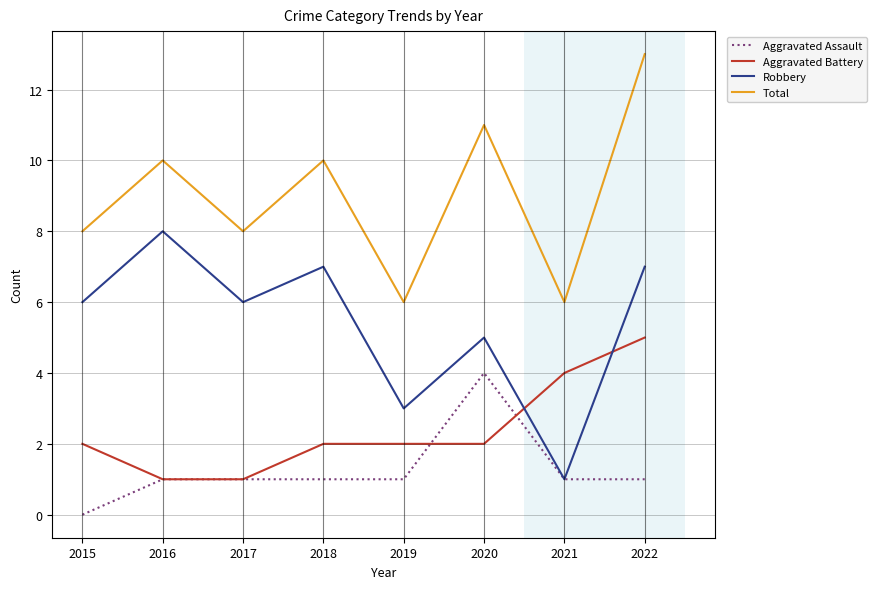

Reading left to right, transcribe all the data shown in this chart.

Aggravated Assault: 2015=0	2016=1	2017=1	2018=1	2019=1	2020=4	2021=1	2022=1
Aggravated Battery: 2015=2	2016=1	2017=1	2018=2	2019=2	2020=2	2021=4	2022=5
Robbery: 2015=6	2016=8	2017=6	2018=7	2019=3	2020=5	2021=1	2022=7
Total: 2015=8	2016=10	2017=8	2018=10	2019=6	2020=11	2021=6	2022=13